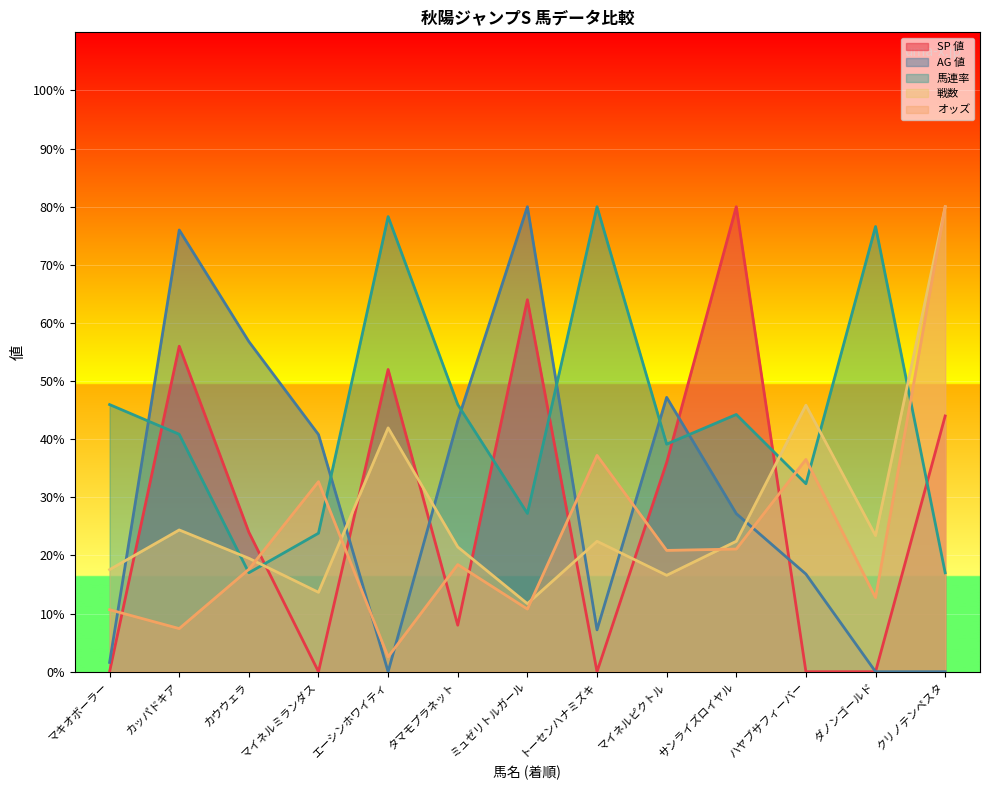

Which series has the widest spread of values?

SP 値